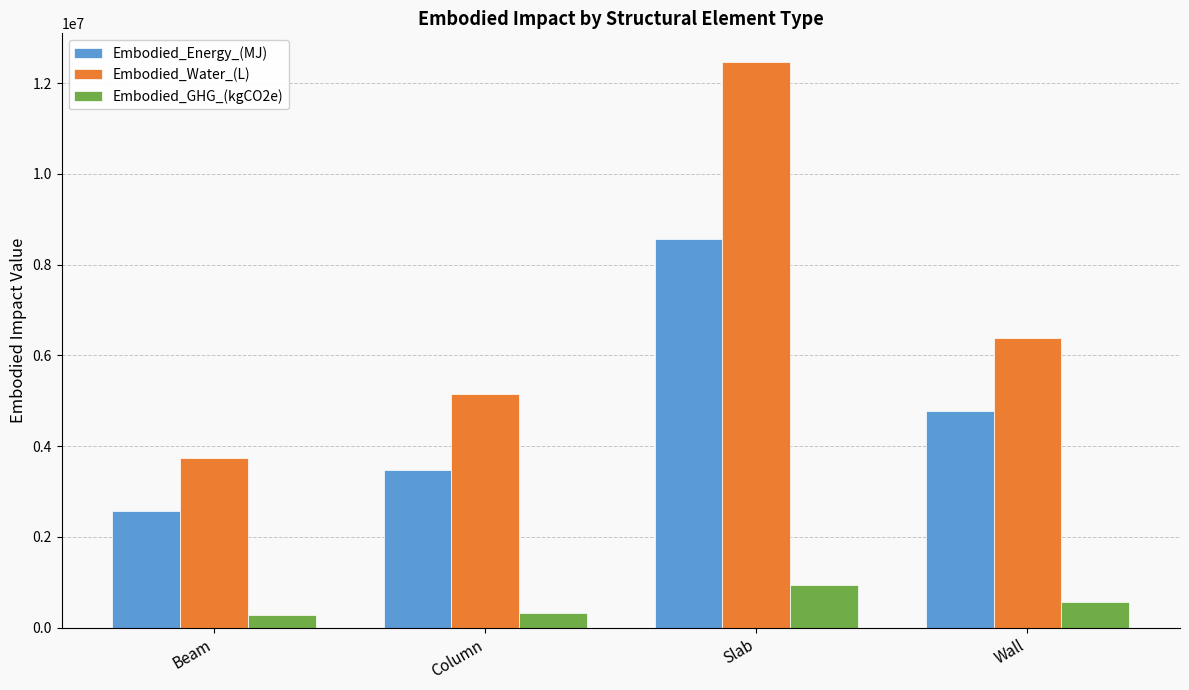

Is it true that Embodied_Energy_(MJ) equals 7477596.6 at Wall?

False